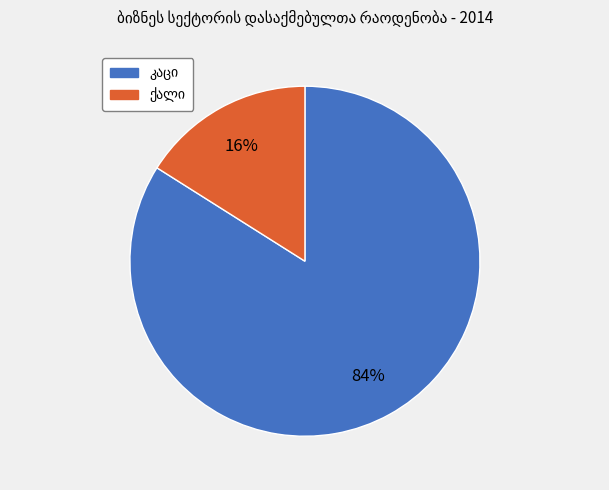

To the nearest percent, what is the average slice percentage?

50%